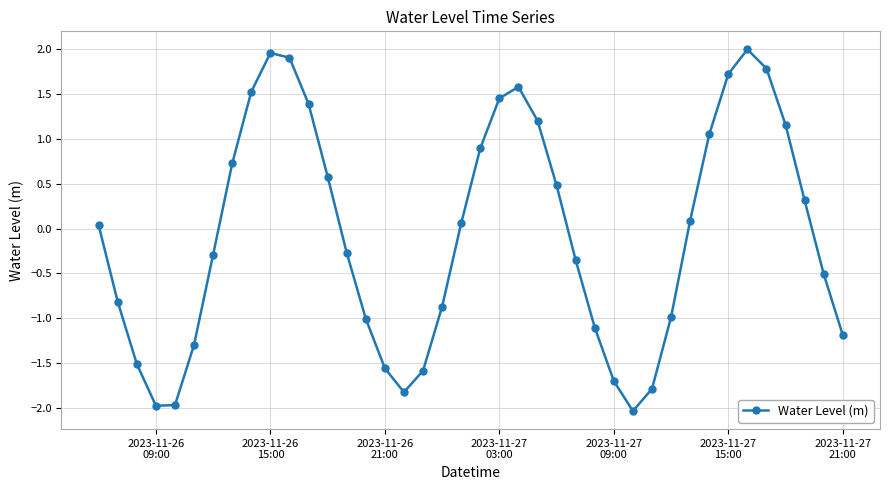

Does the chart have visible grid lines?

Yes